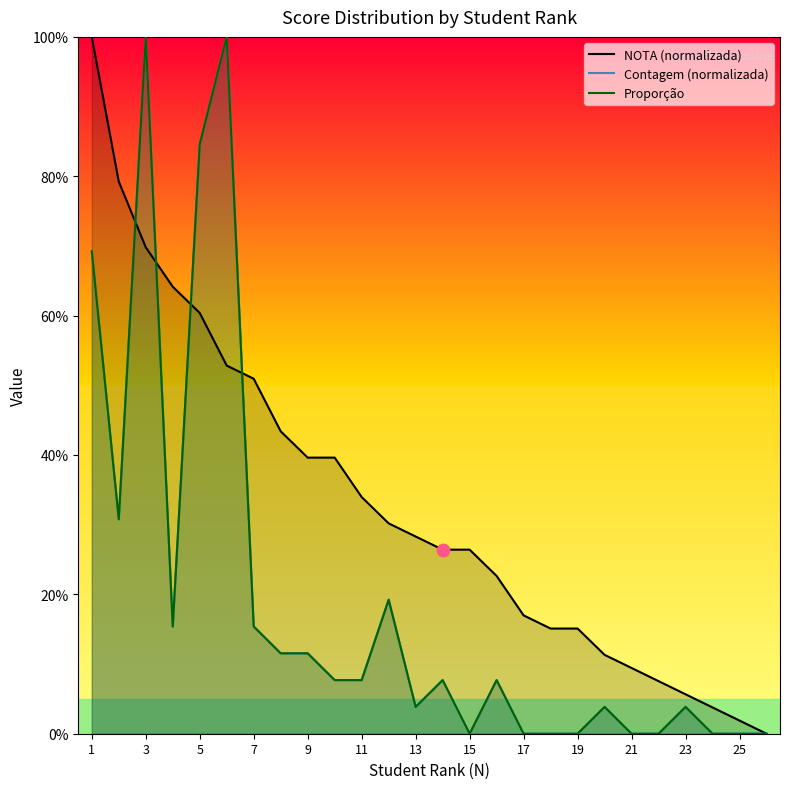

What are all the series names shown in the legend?

NOTA (normalizada), Contagem (normalizada), Proporção